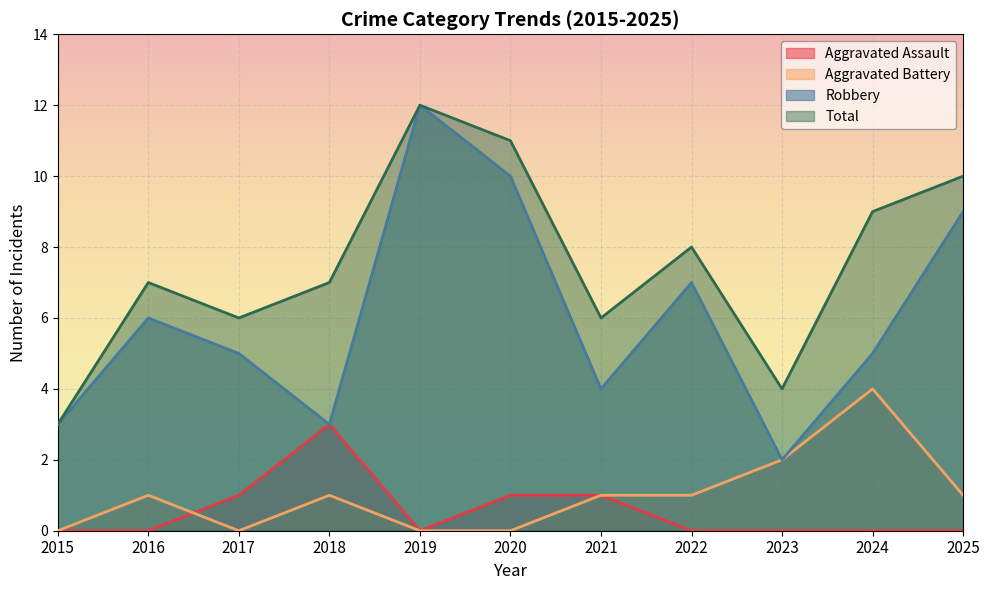

The Aggravated Assault series shows -2 at 2025. True or false?

False